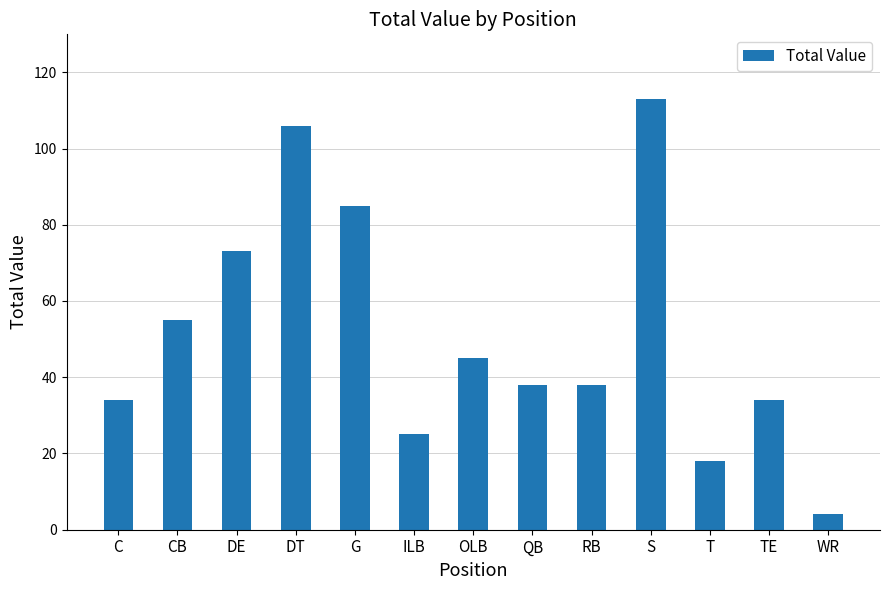

Which category has the lowest value across all series?

WR